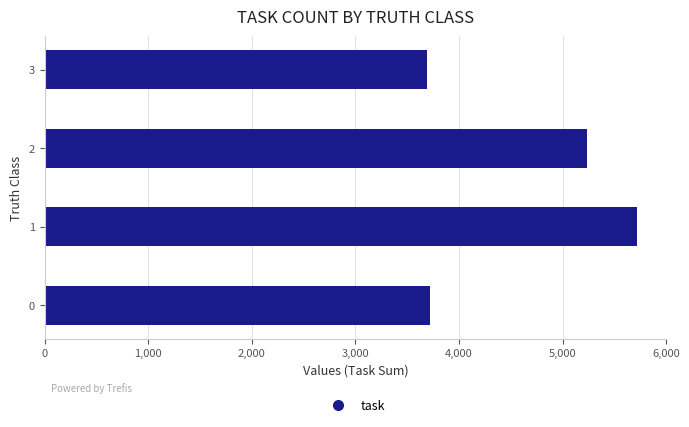

Approximately how many times larger is the value at 2 compared to 0?

1.4